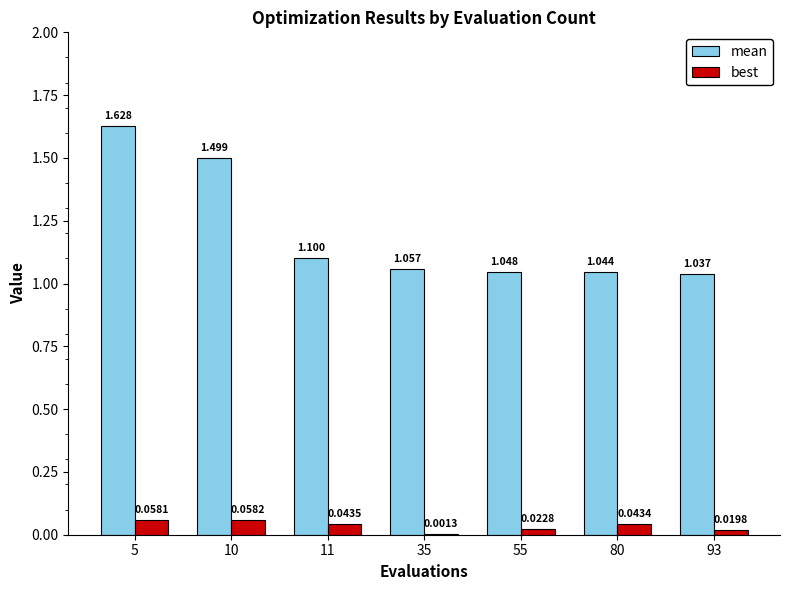

Which series has the largest total across all categories?

mean